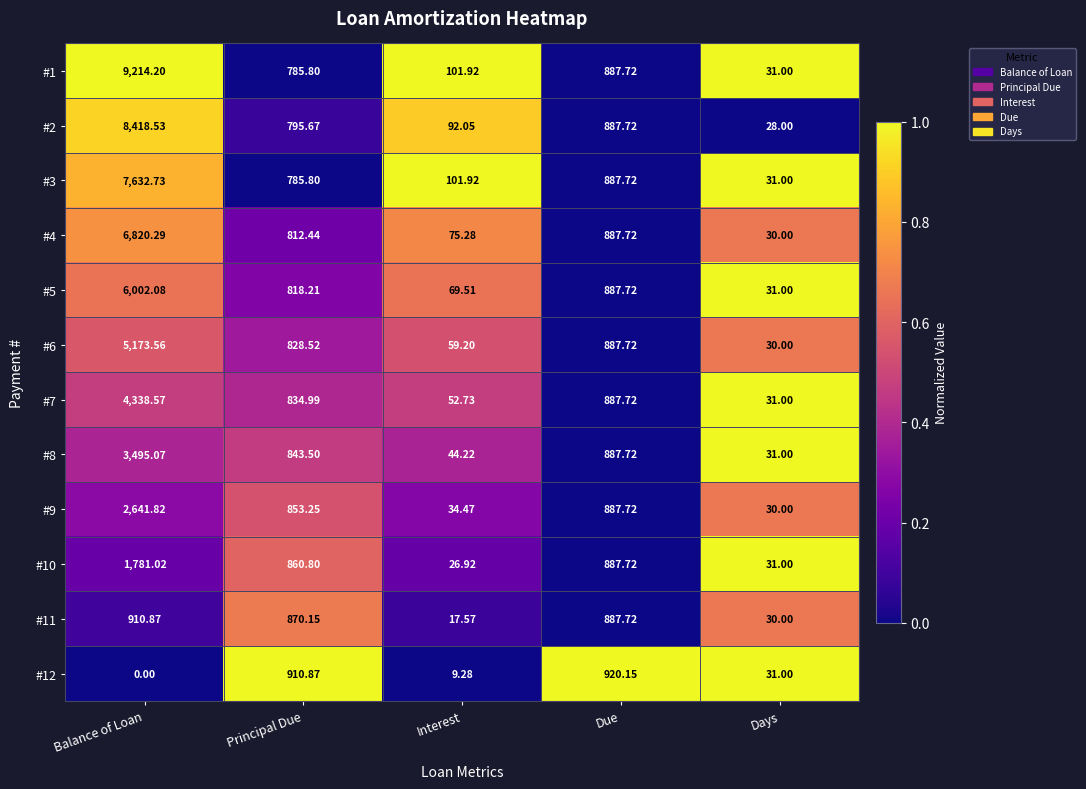

At how many categories does at least one series exceed 0?

5